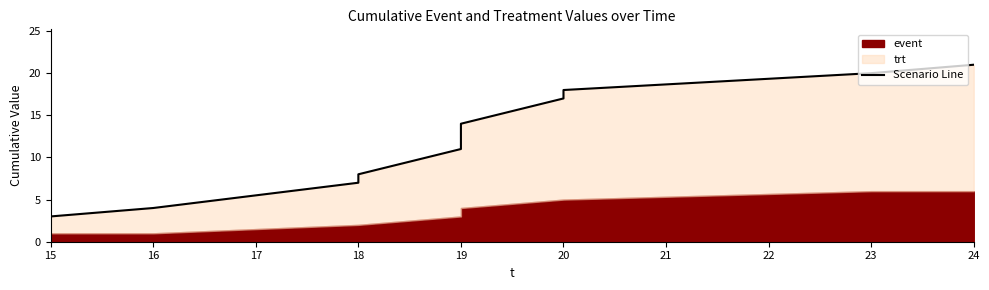

Reading left to right, what are all the values shown in this chart?

3	4	7	8	11	14	17	18	20	21